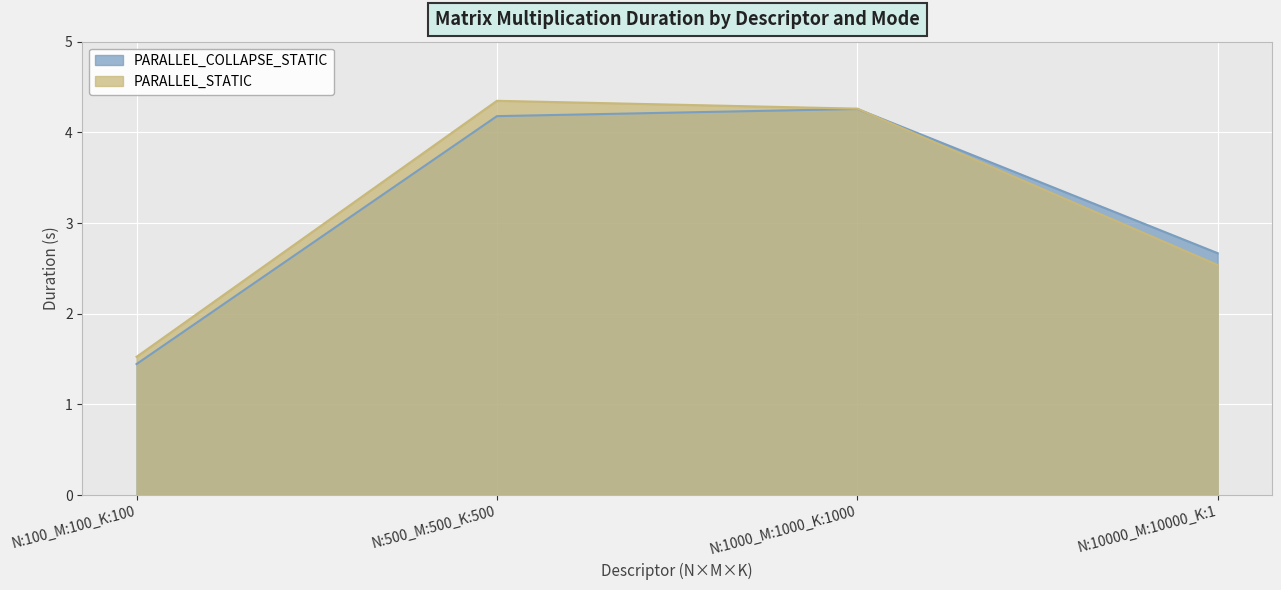

What position from the left is N:10000_M:10000_K:1?

4